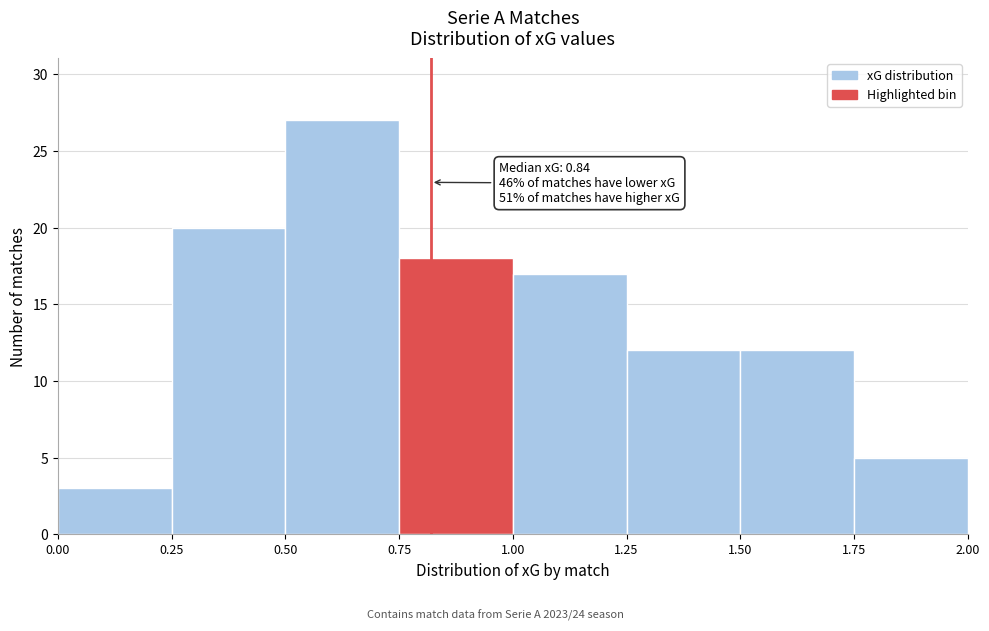

Which range on the x-axis has the tallest bar?

0.50 to 0.75